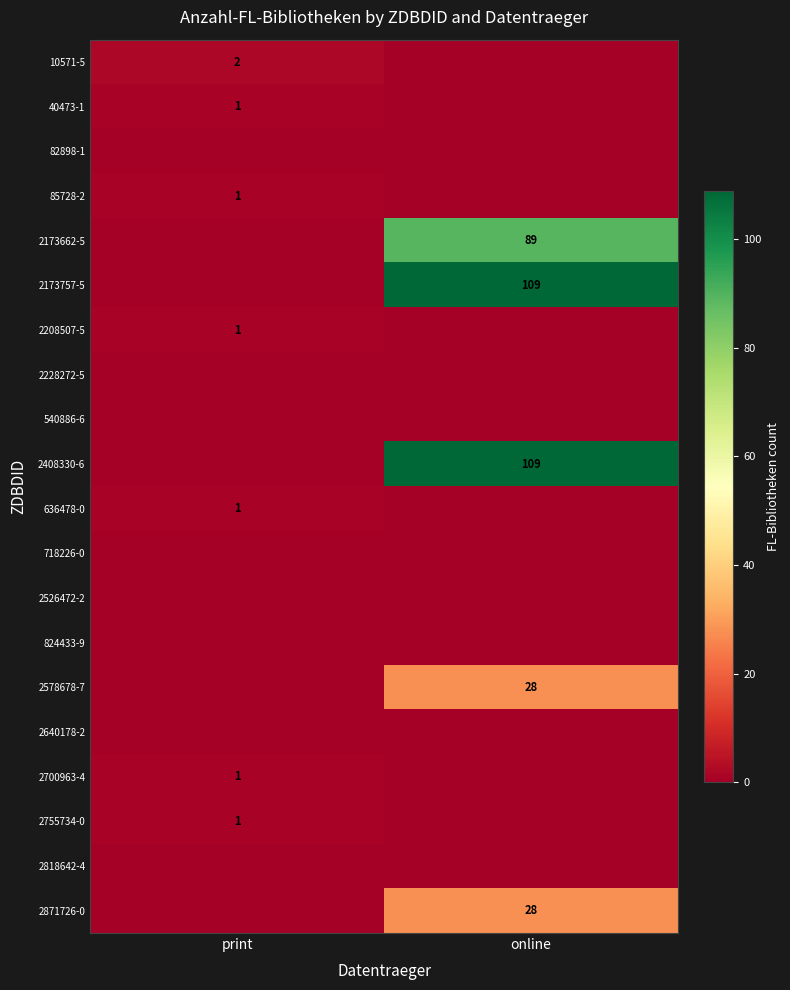

The 40473-1 series shows 1 at print. True or false?

True